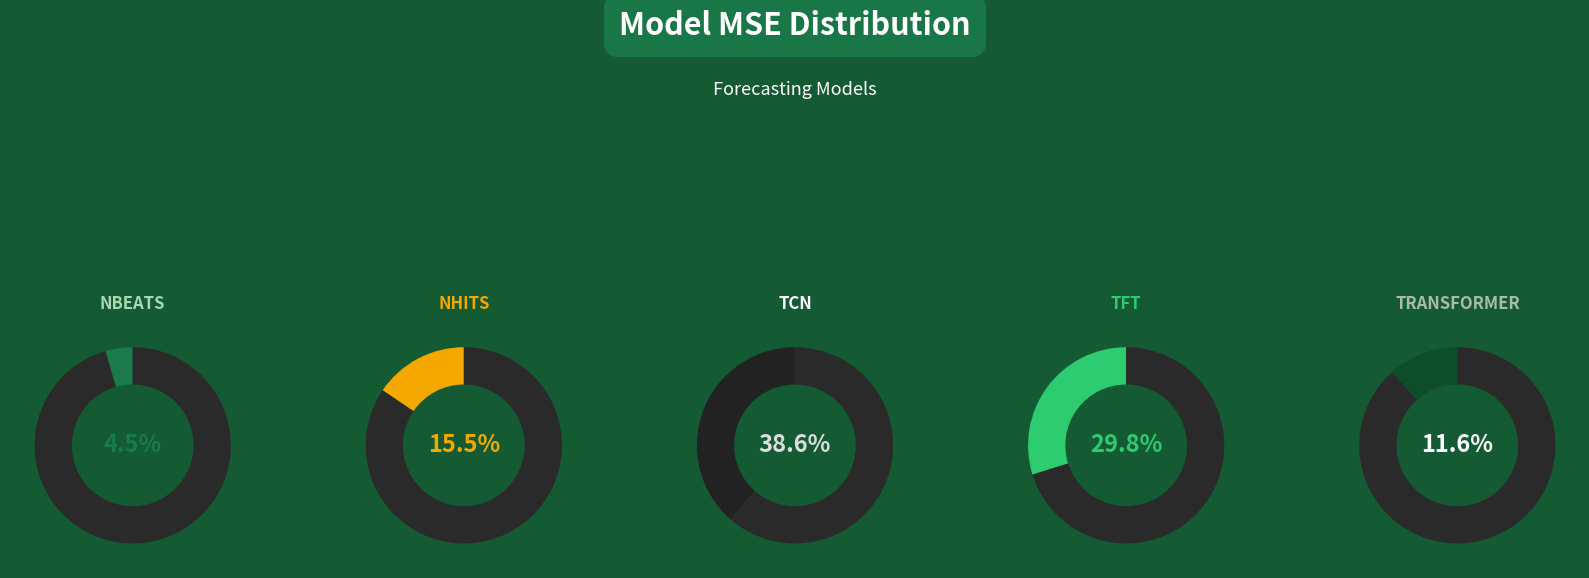

To the nearest percent, what percentage of the pie is TCN?

39%